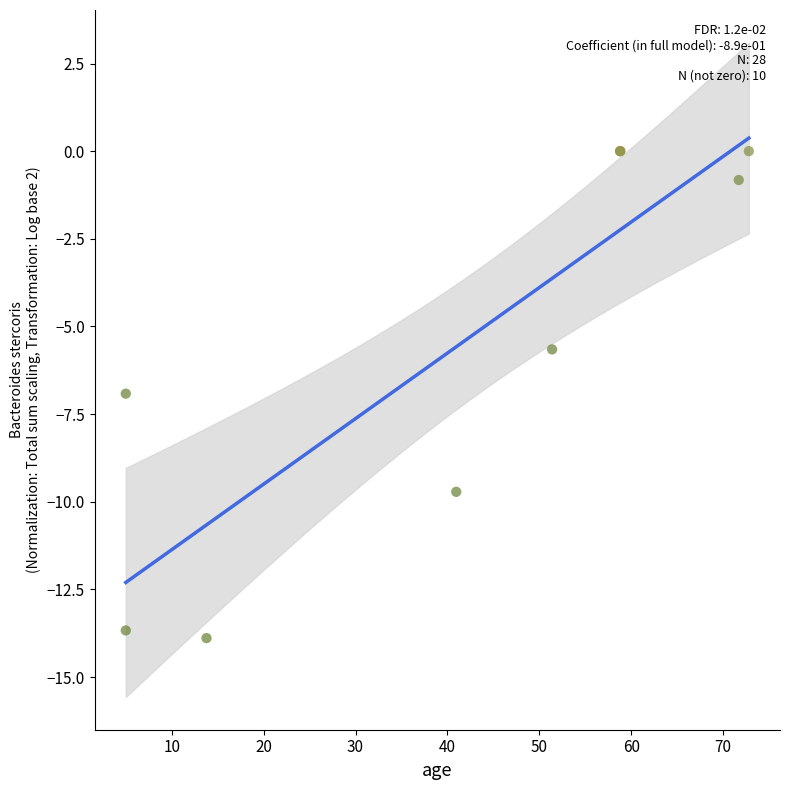

What Y value in the scatter plot is closest to -6?

-5.7